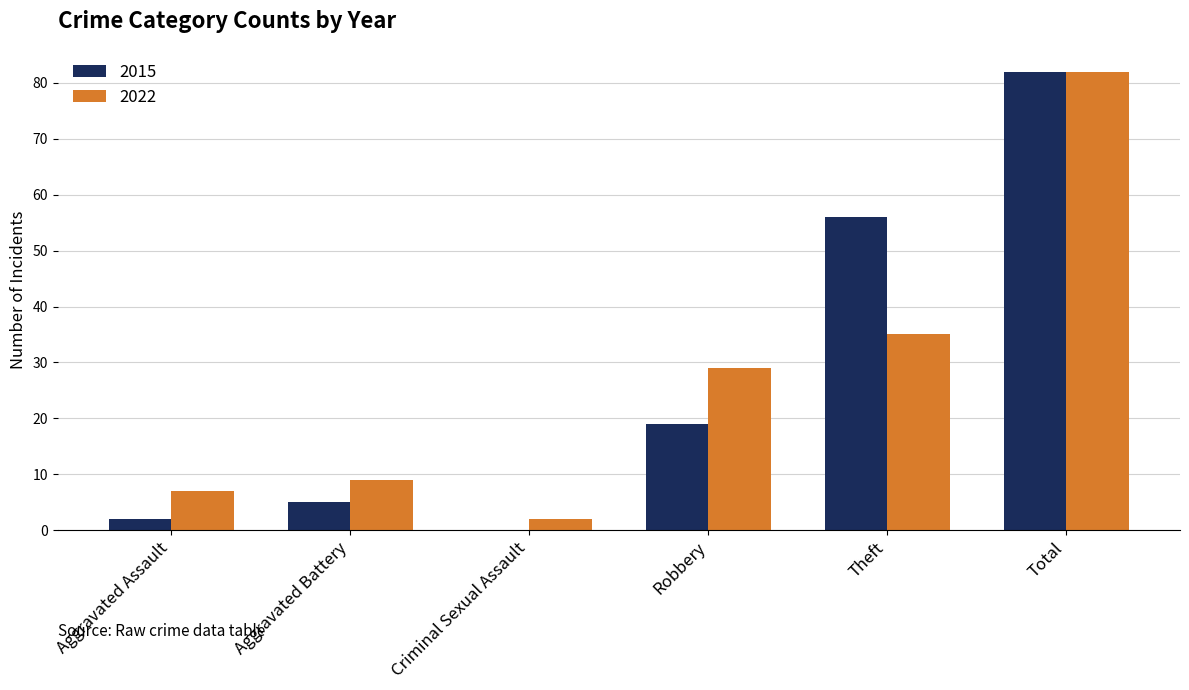

Is the value of 2015 at Robbery greater than the value of 2022 at Robbery?

No